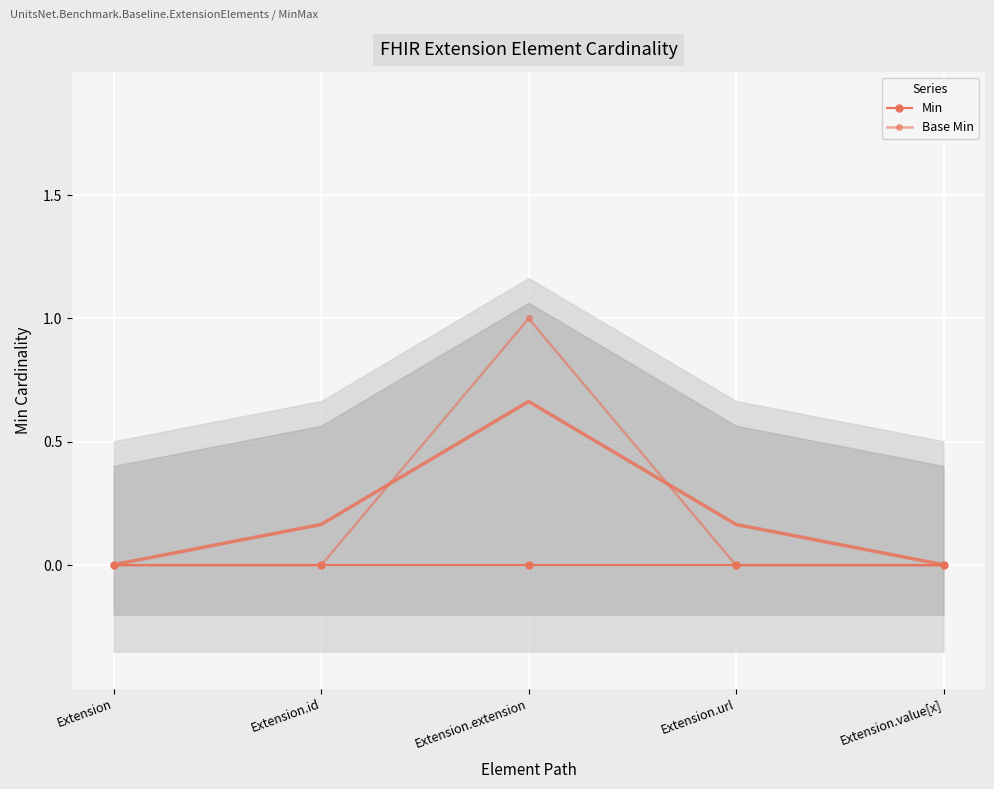

Which series has the widest spread of values?

Base Min